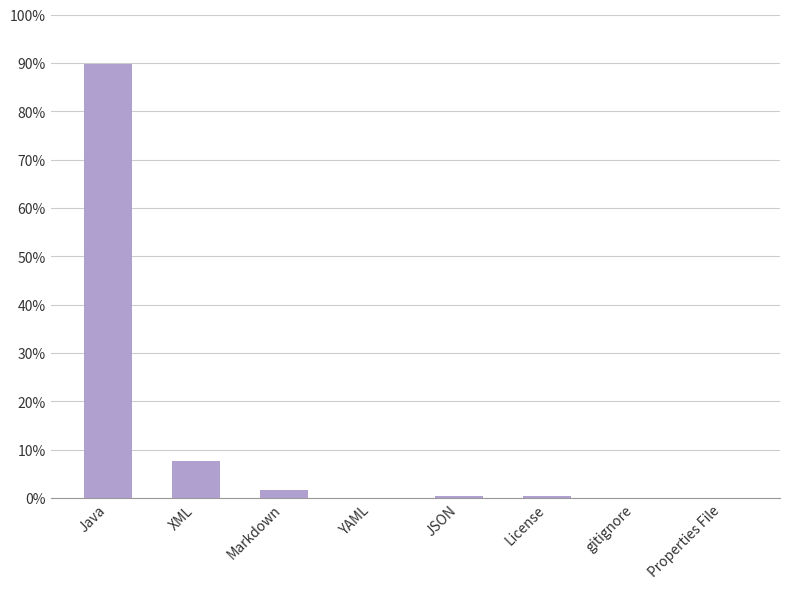

The chart shows a value of 0.1 at YAML. True or false?

True